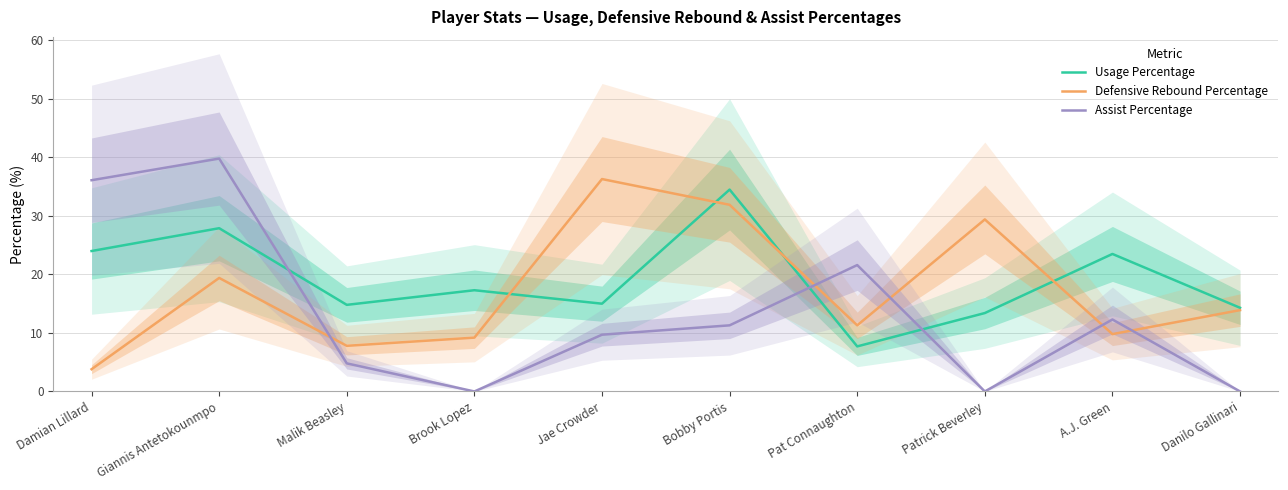

Read the Defensive Rebound Percentage value at Patrick Beverley.

29.4